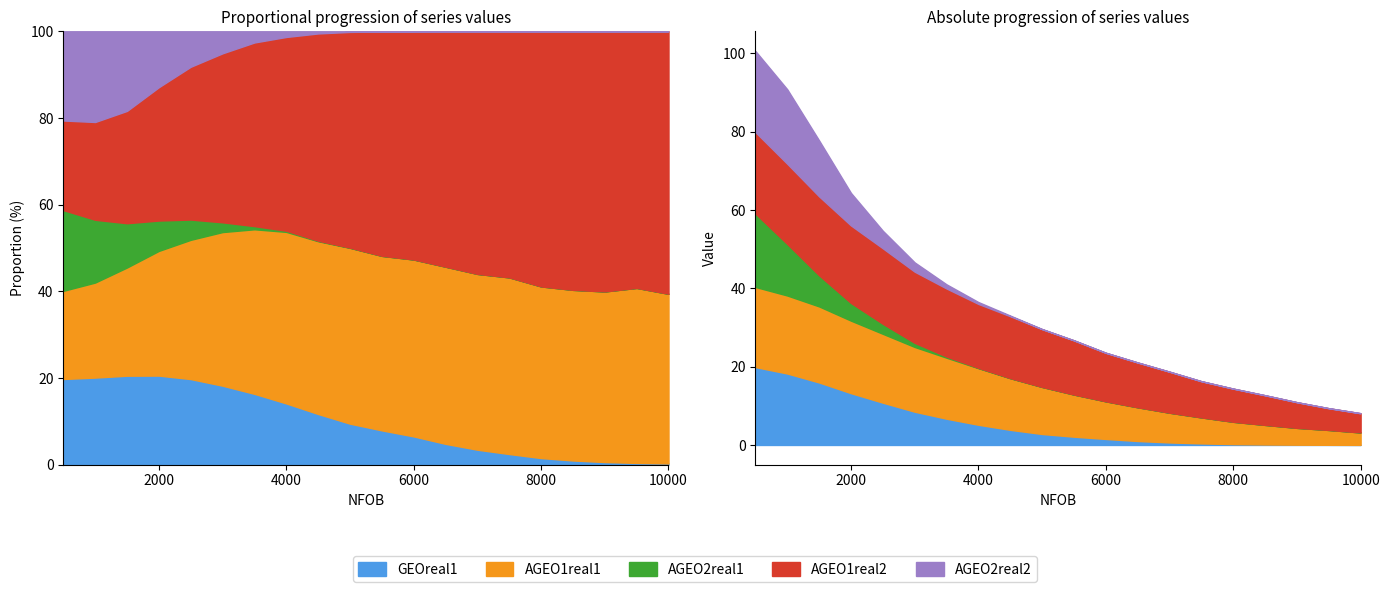

What are all the series names shown in the legend?

GEOreal1, AGEO1real1, AGEO2real1, AGEO1real2, AGEO2real2